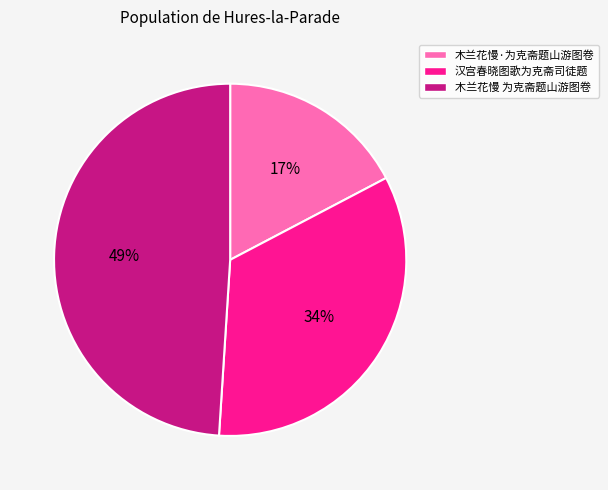

To the nearest percent, what portion does 木兰花慢·为克斋题山游图卷 represent?

17%